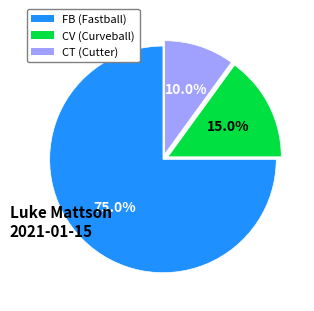

Which has a higher value, CT or CV?

CV